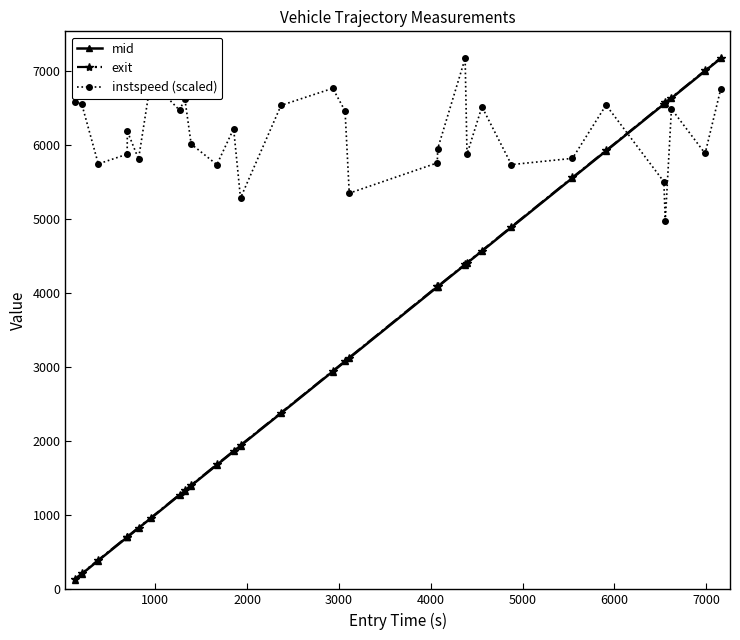

True or false: instspeed (scaled) has more than 1 points higher than both neighbors.

True